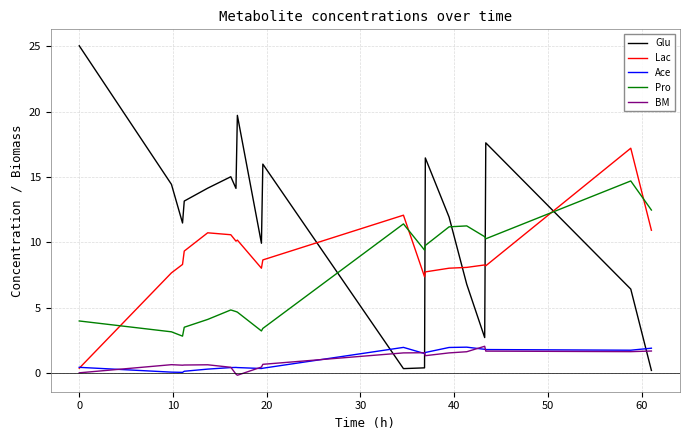

What are all the series names shown in the legend?

Glu, Lac, Ace, Pro, BM